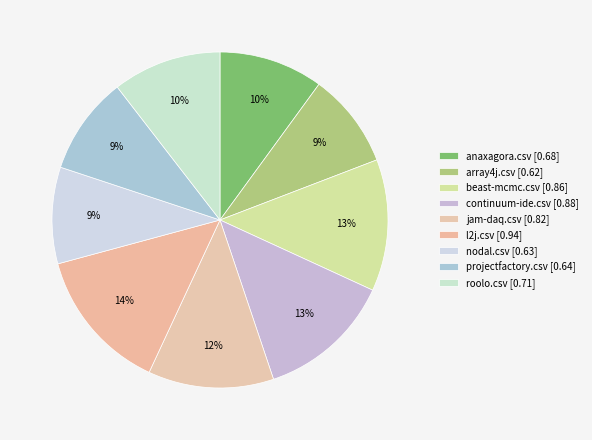

True or false: nodal.csv accounts for 9% of the total.

True